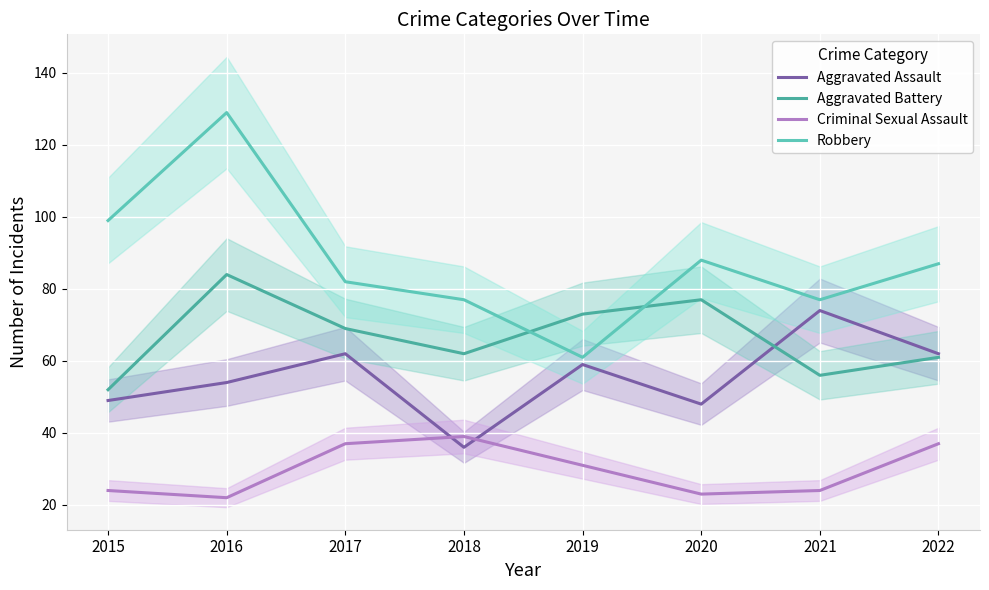

True or false: Aggravated Assault has a value of 59 at 2019.

True